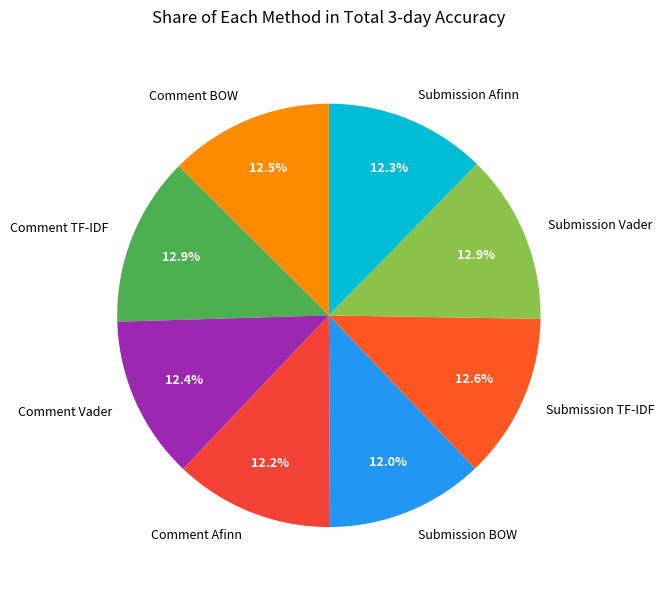

Is there any slice that represents more than half of the pie?

No